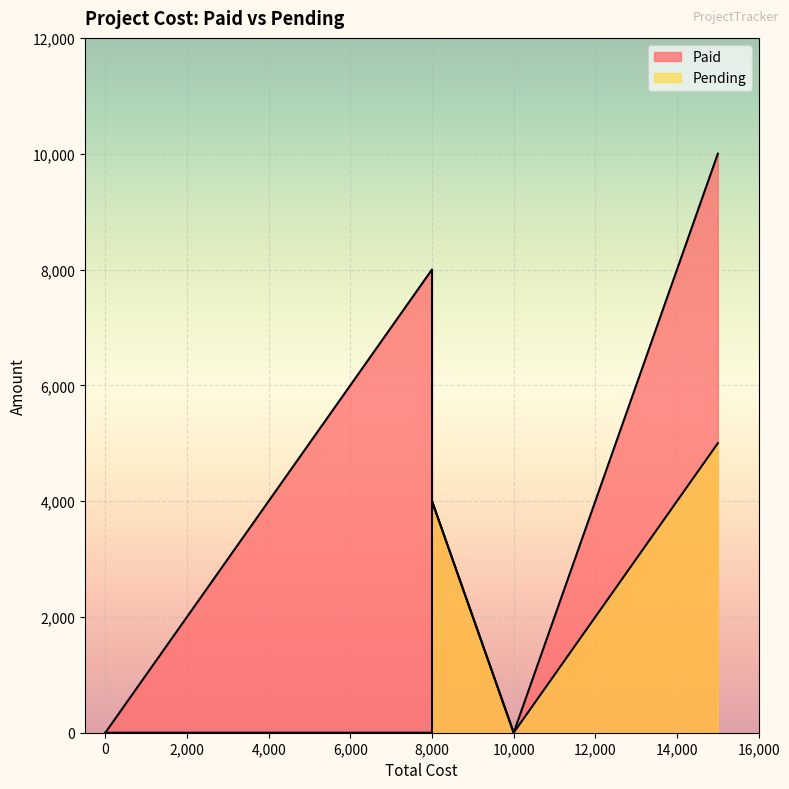

The value of Pending at lts is -1862. True or false?

False